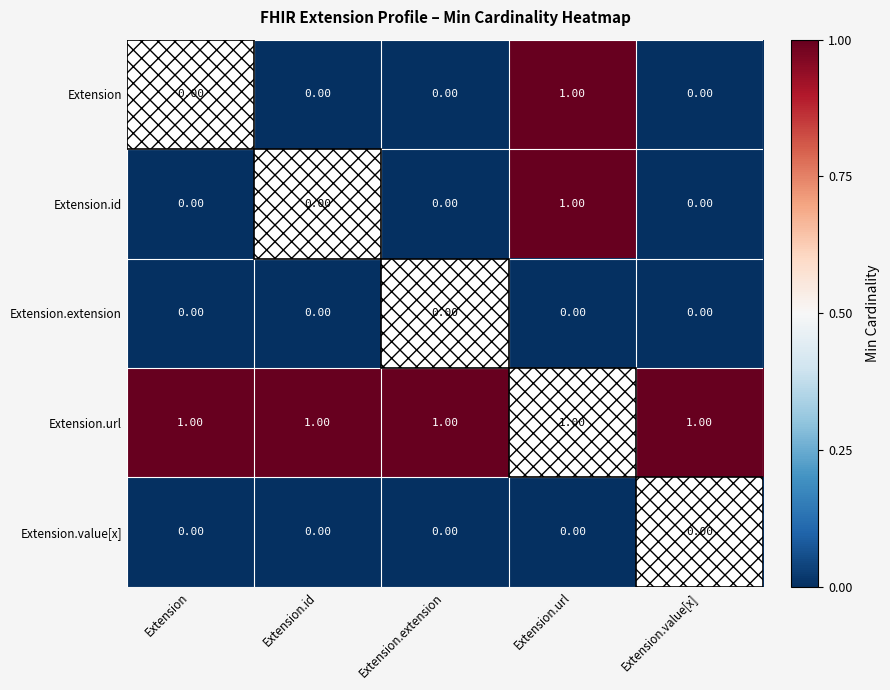

Which series has the largest total across all categories?

Extension.url